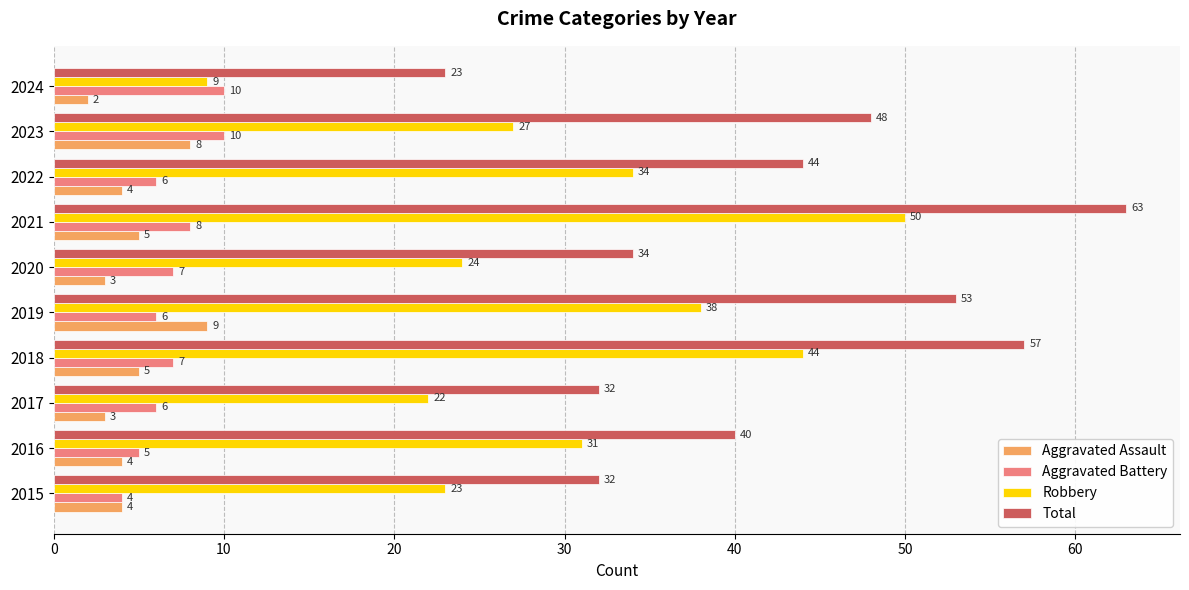

At which label does Total reach its minimum?

2024